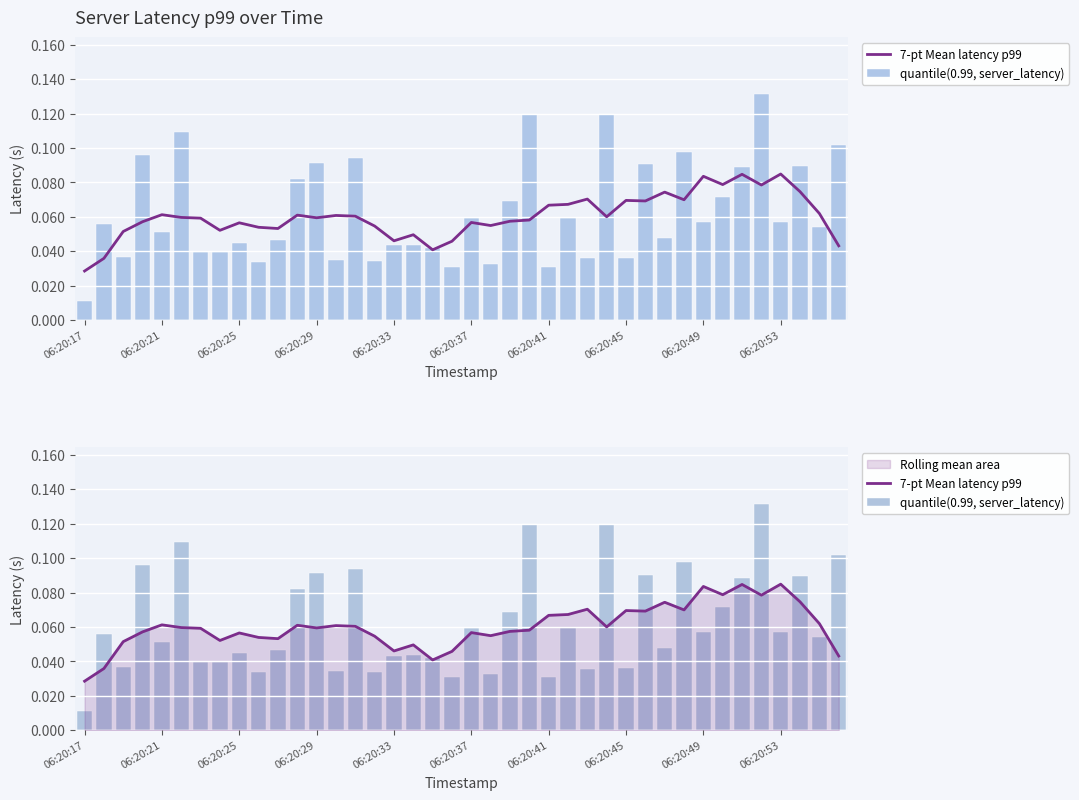

Which series has the largest total across all categories?

quantile(0.99, server_latency)